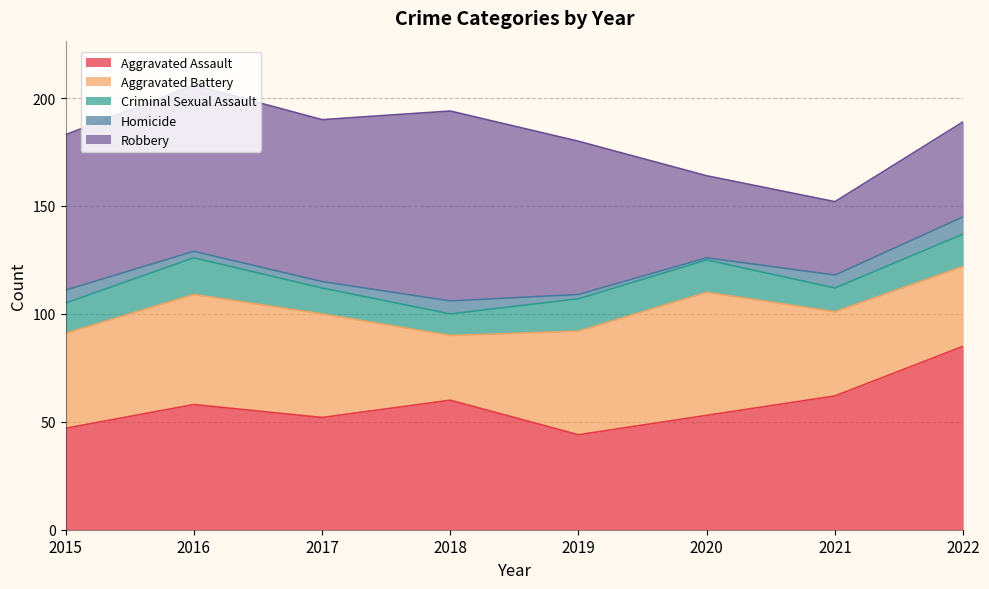

What is the minimum value shown in the chart?

1